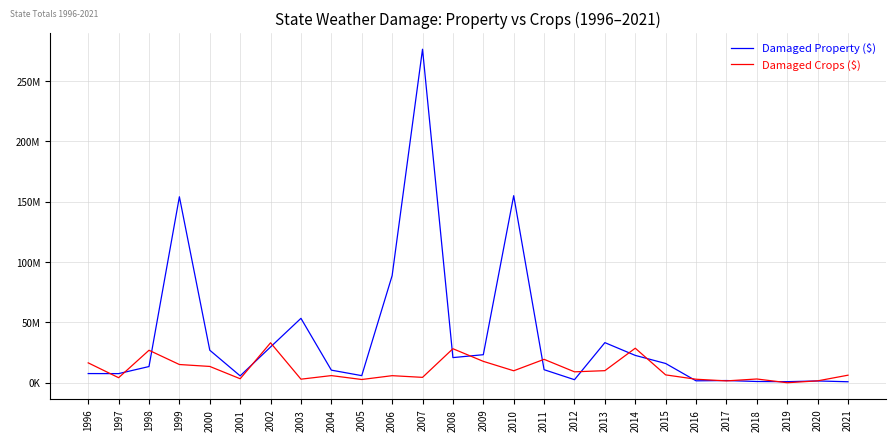

Does the chart display data point markers on the line(s)?

No